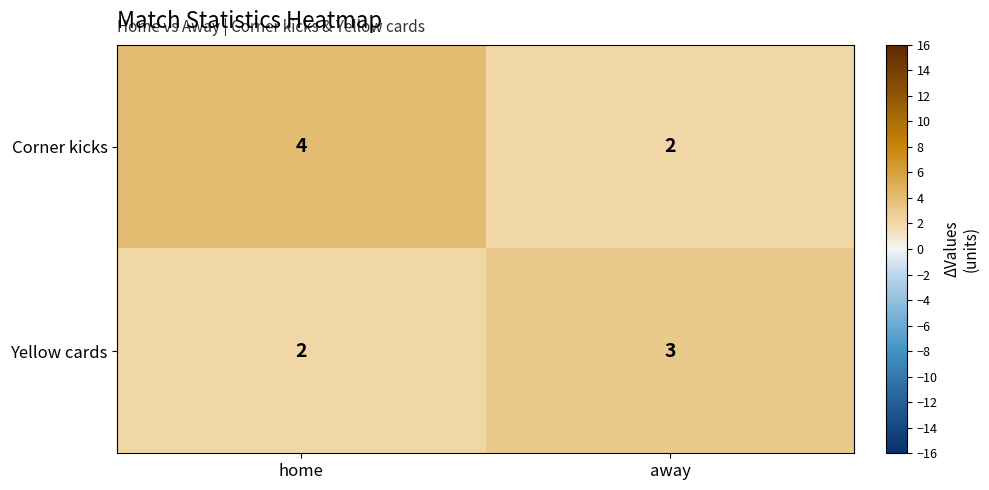

Is the value of Corner kicks at home greater than the value of Yellow cards at away?

Yes